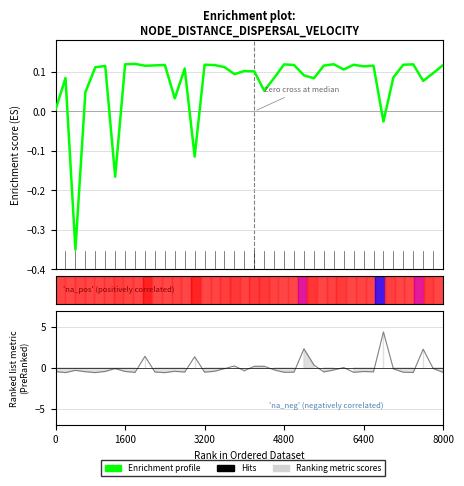

The value of Enrichment profile at 12 is 0.0. True or false?

False